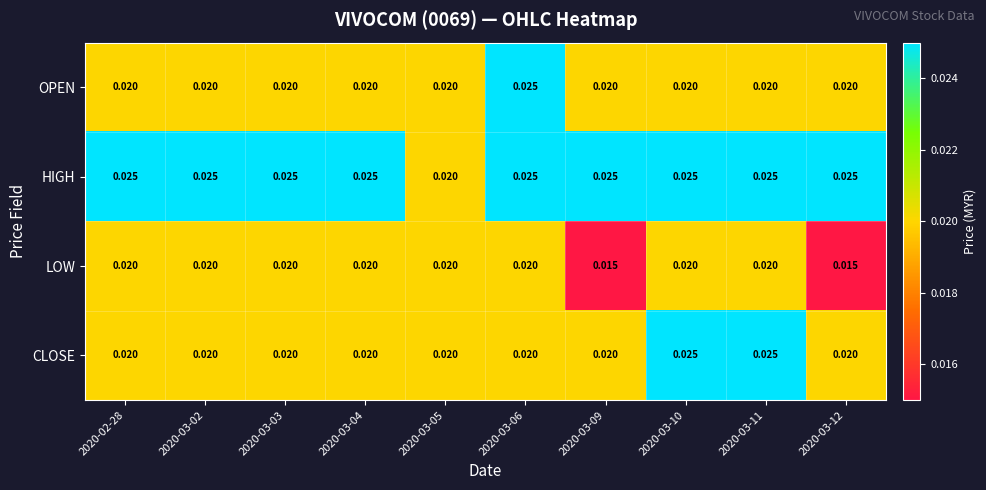

Is the value of CLOSE at 2020-03-03 greater than the value of HIGH at 2020-03-11?

No